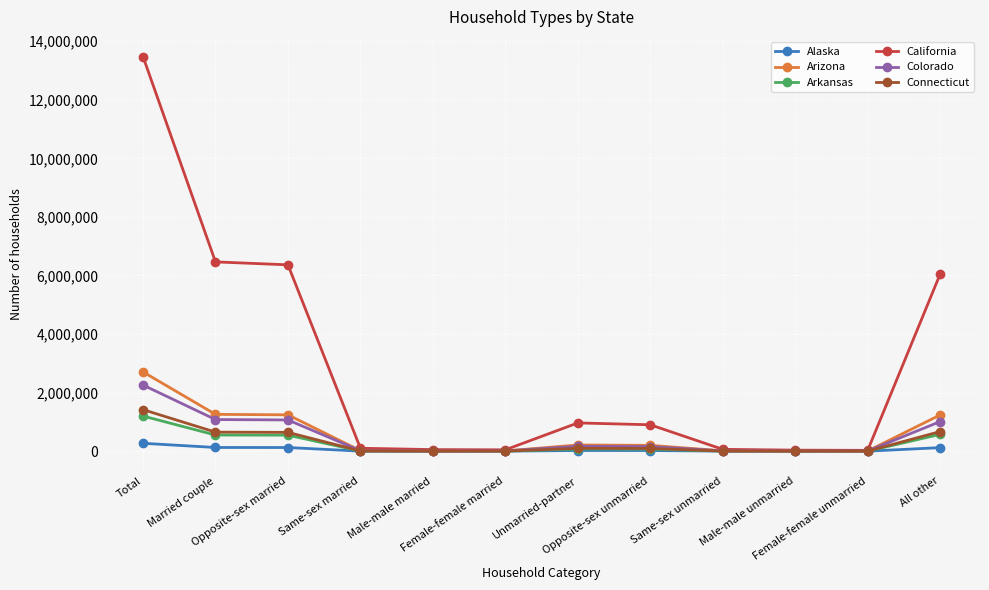

What is the value of the Alaska point at the 4th from the left?

1236